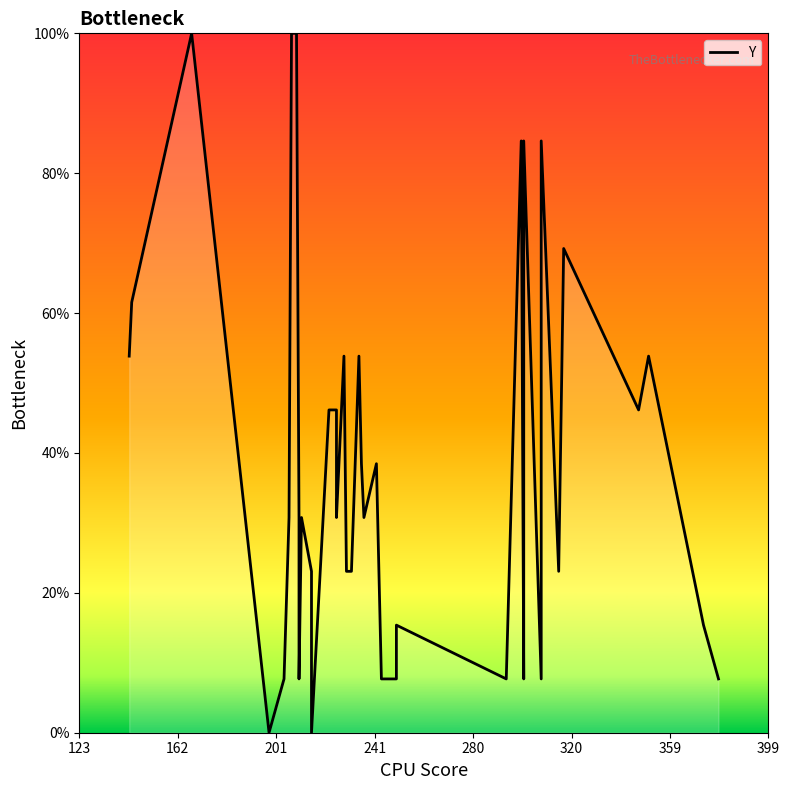

True or false: there are more than 0 points higher than both neighbors.

True